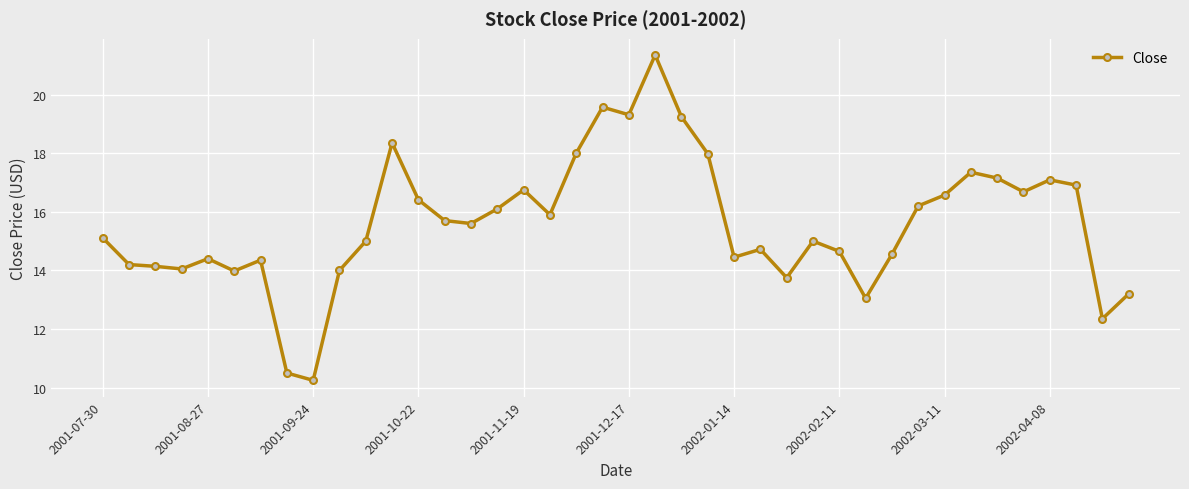

How many data points does each series have?

40